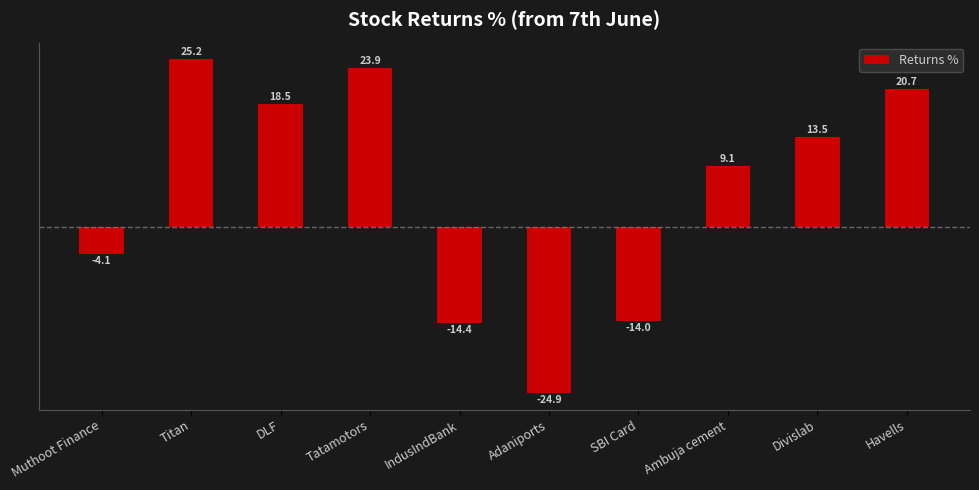

Between IndusIndBank and Titan, which is larger?

Titan